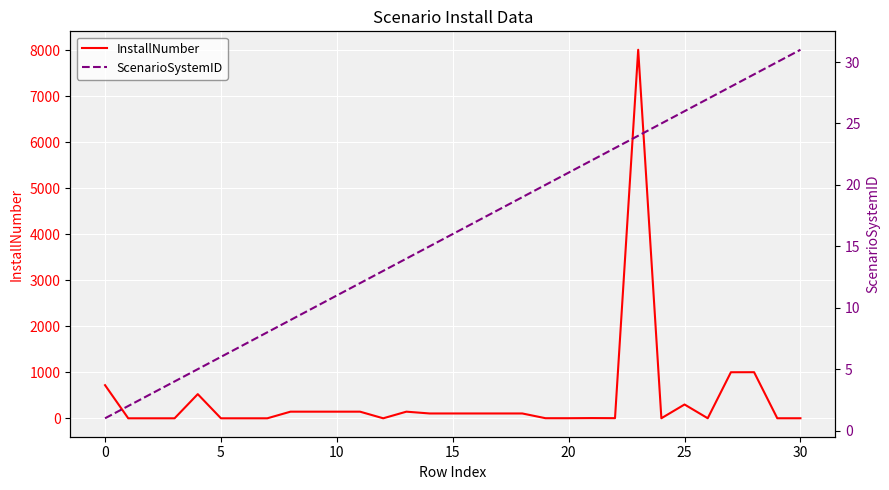

Which series ends up on top after the final intersection of InstallNumber and ScenarioSystemID?

ScenarioSystemID